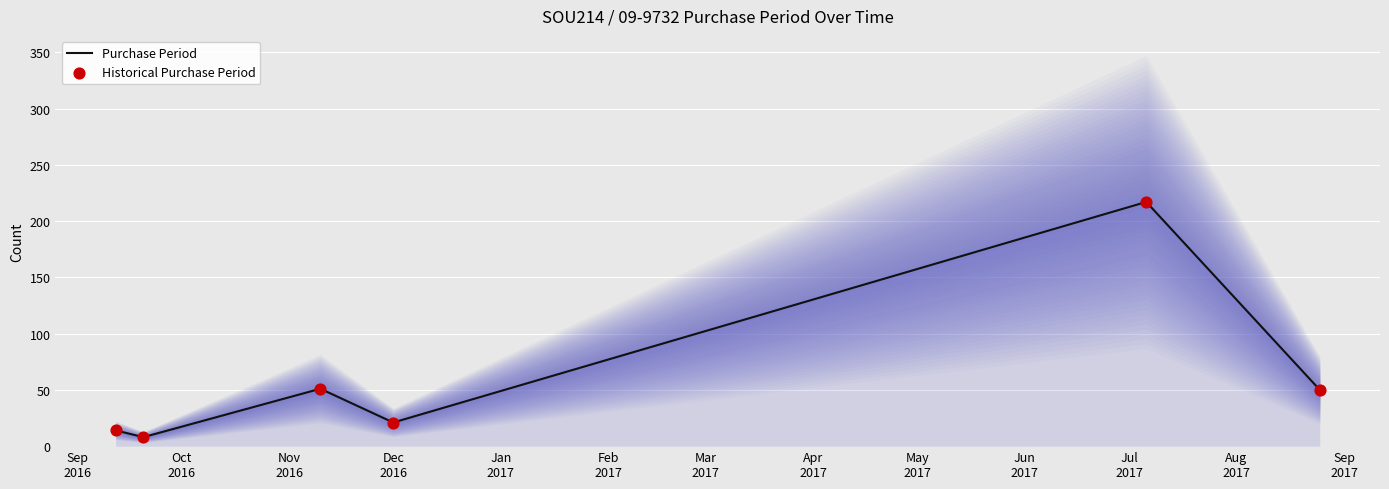

Is the value of Purchase Period at Nov
2016 greater than the value of Historical Purchase Period at Oct
2016?

Yes